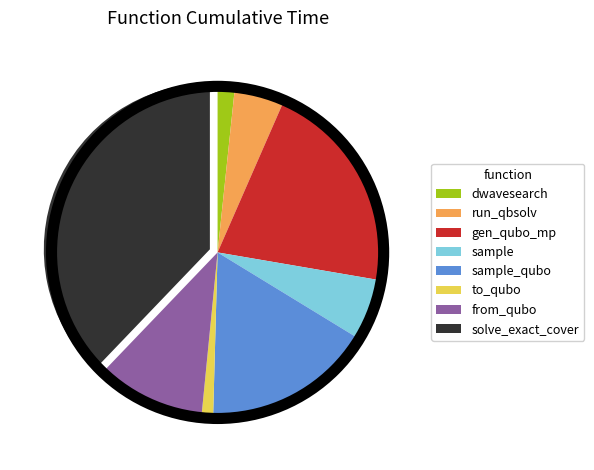

Is there any slice that represents more than half of the pie?

No